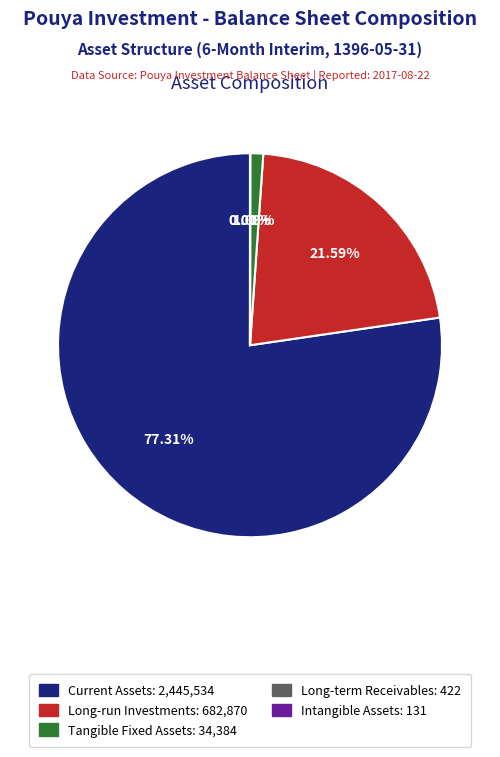

Between Long-run Investments: 682,870 and Tangible Fixed Assets: 34,384, which is larger?

Long-run Investments: 682,870